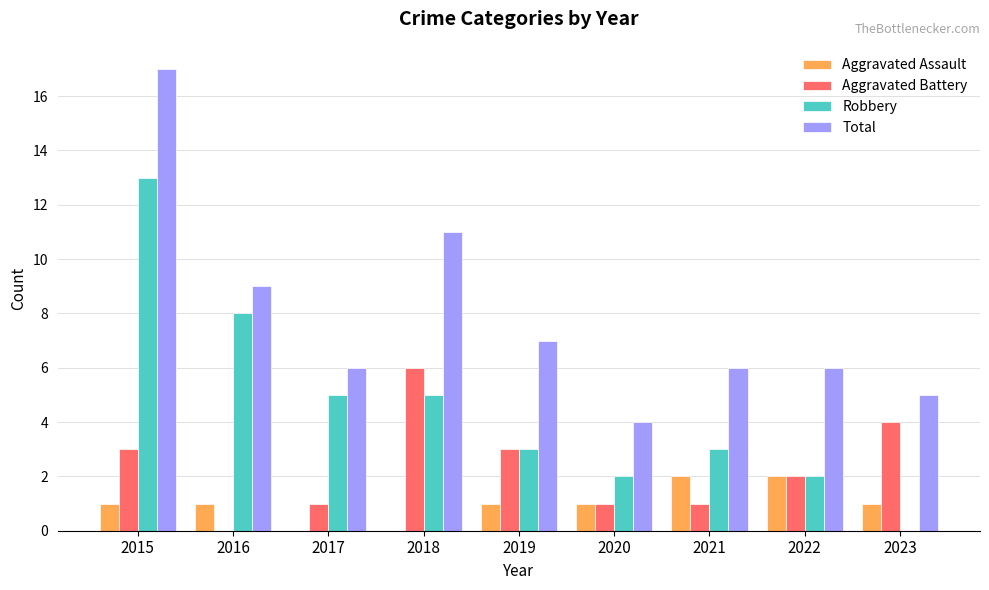

Which series changed the most between 2019 and 2020?

Total